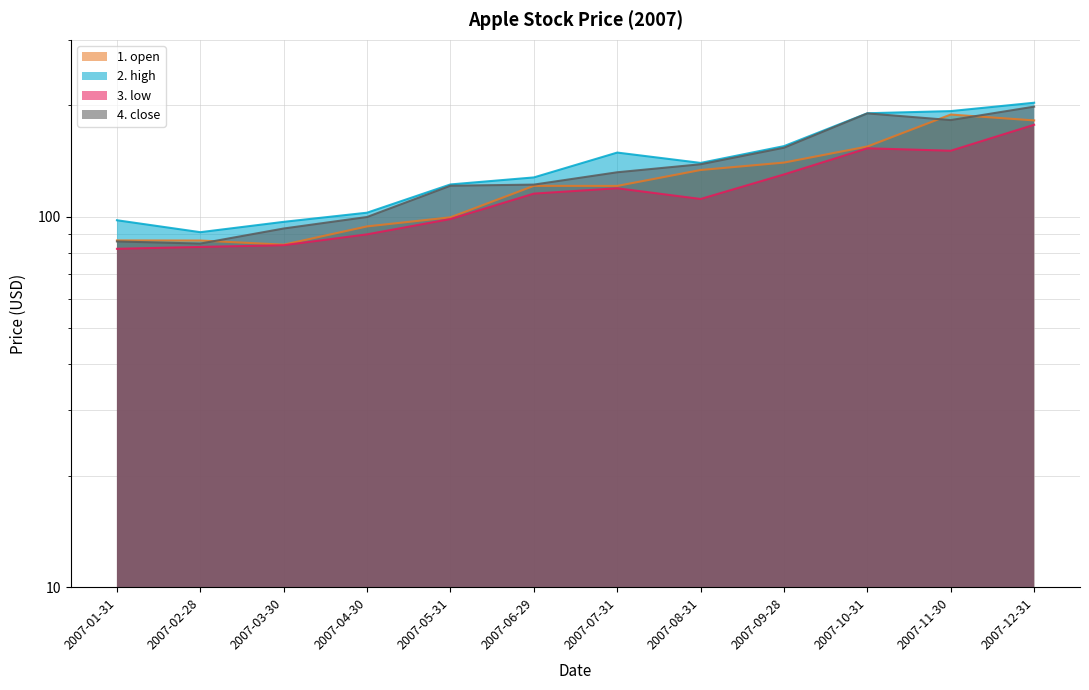

Reading right to left, list all the values displayed in this chart.

1. open: 181.9	188.6	154.6	139.9	133.6	121.0	121.1	99.6	94.1	84.0	86.2	86.3
2. high: 203.0	192.7	190.1	155.0	139.7	148.9	127.6	122.2	102.5	96.8	90.8	97.8
3. low: 177.0	150.6	152.9	130.0	111.6	119.3	115.4	98.5	89.6	83.8	82.9	81.9
4. close: 198.1	182.2	189.9	153.5	138.5	131.8	122.0	121.2	99.8	92.9	84.6	85.7